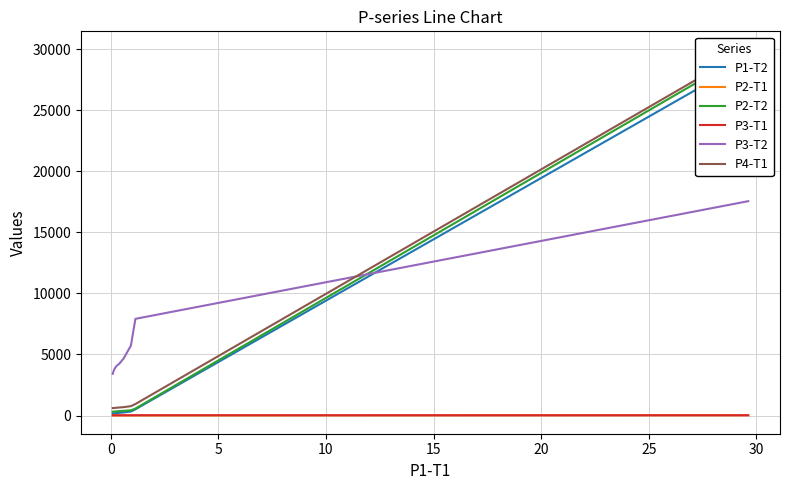

Rank the series at 0 from lowest to highest value.

P2-T1, P3-T1, P1-T2, P2-T2, P4-T1, P3-T2